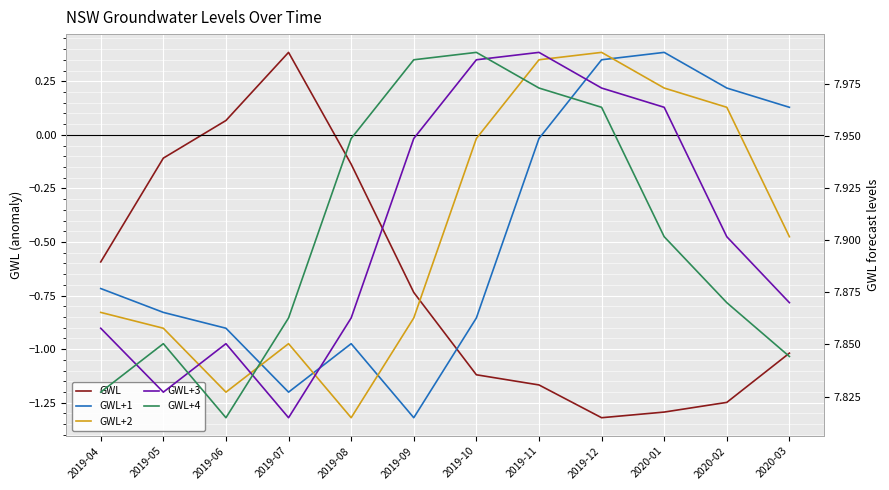

The value of GWL+3 at 2020-01 is 8.0. True or false?

True